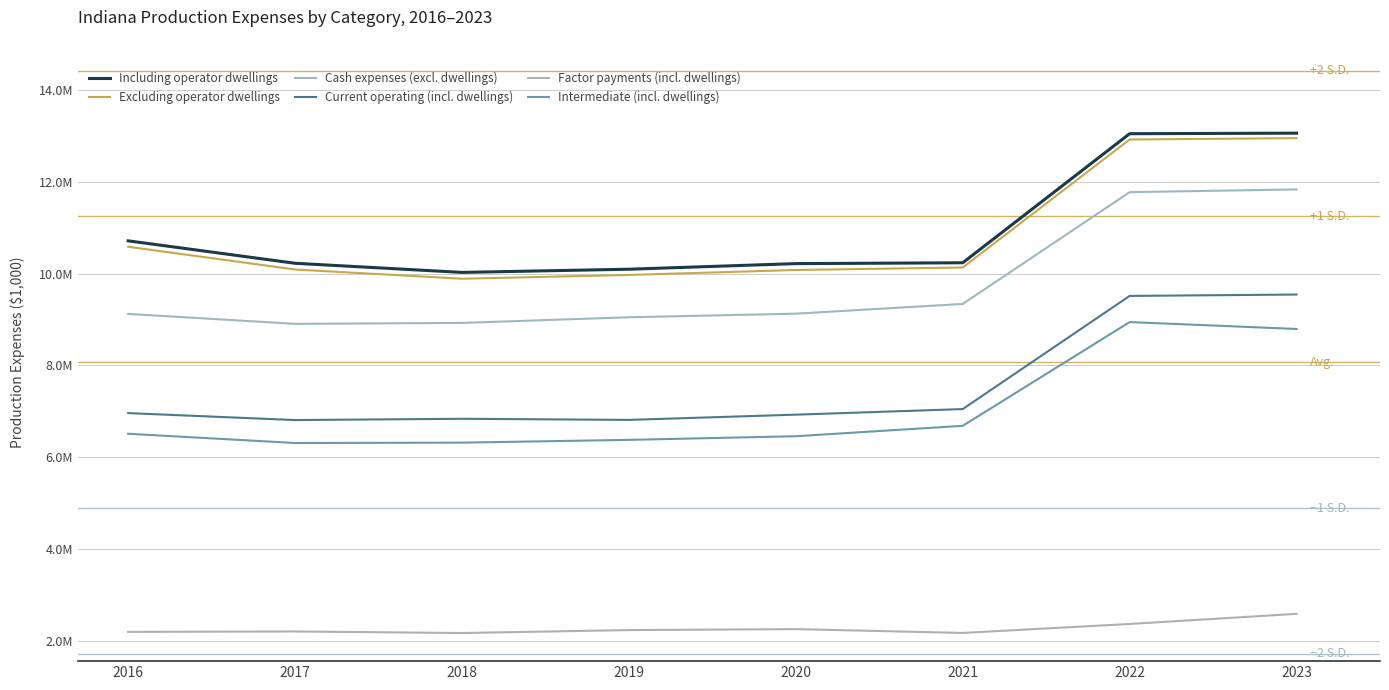

What is the value of the Current operating (incl. dwellings) point at the 7th from the left?

9515653